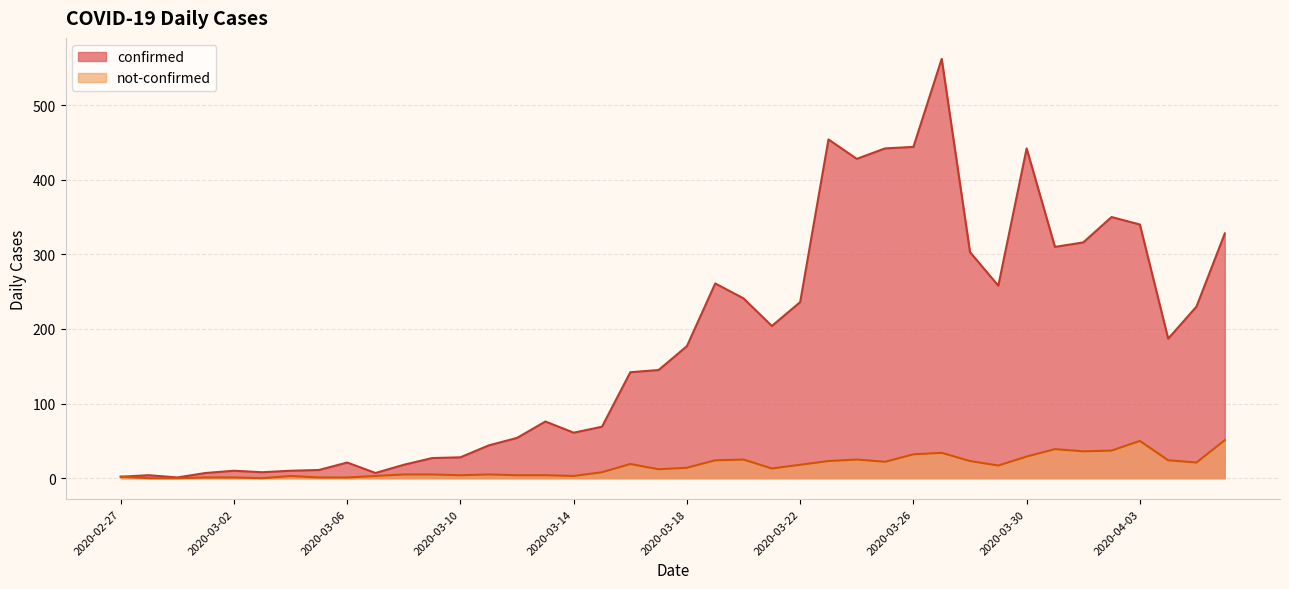

What are all the series names shown in the legend?

confirmed, not-confirmed